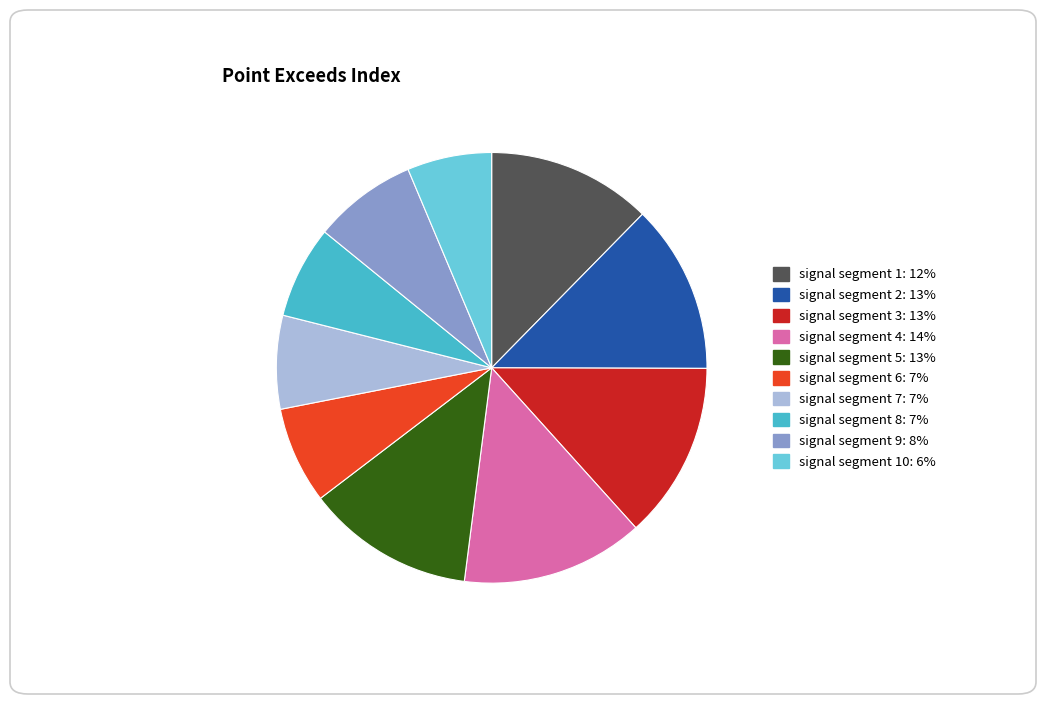

Count the number of slices in the pie.

10